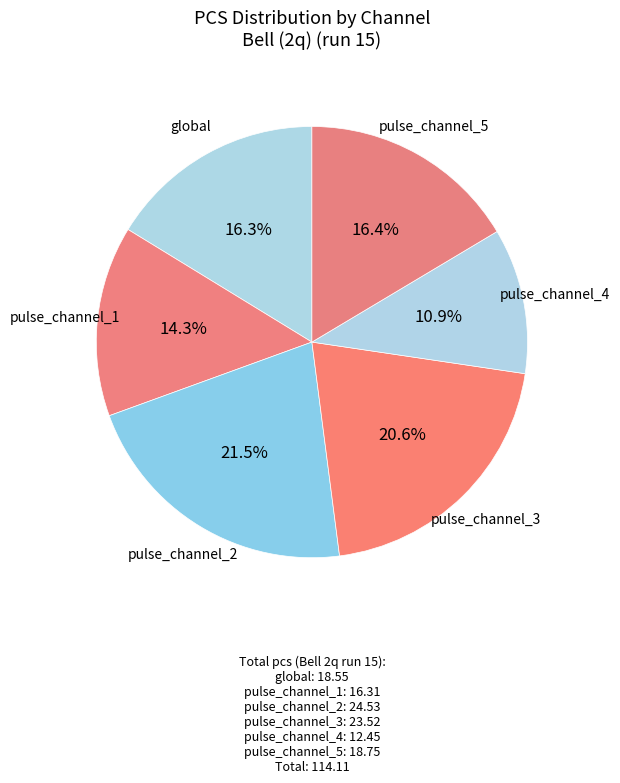

How many segments does this pie chart have?

6